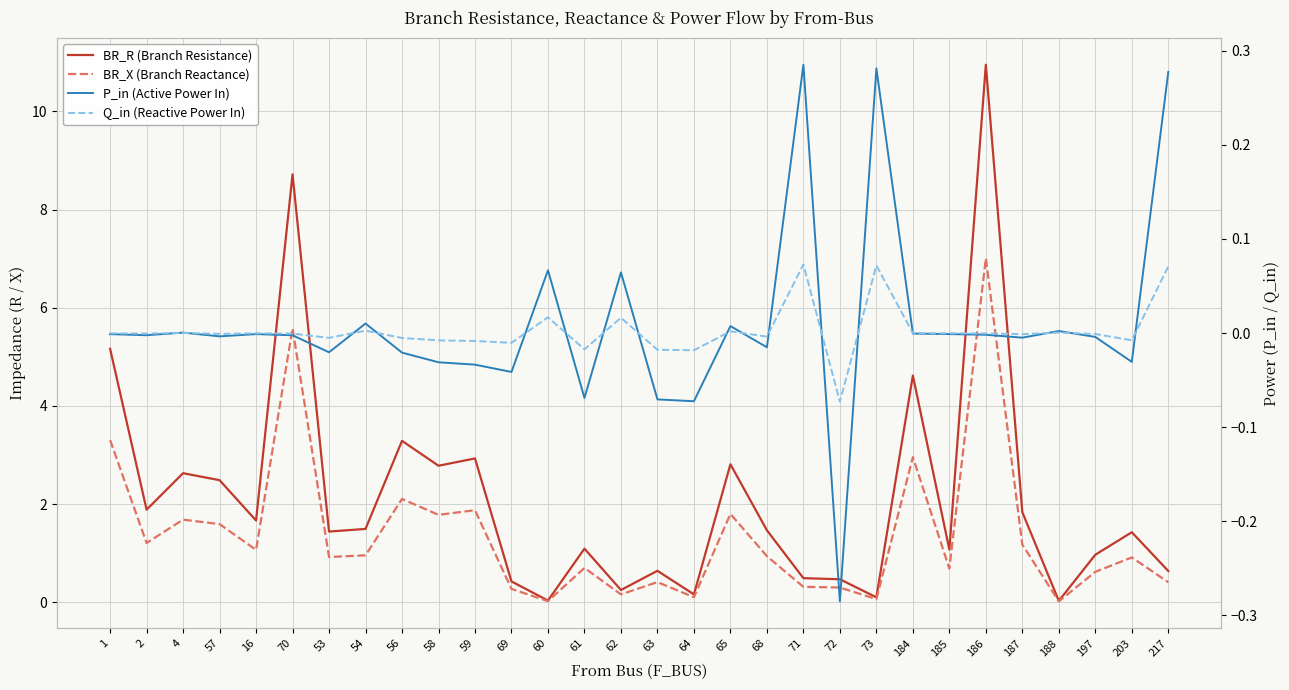

How many lines are shown in the chart?

4